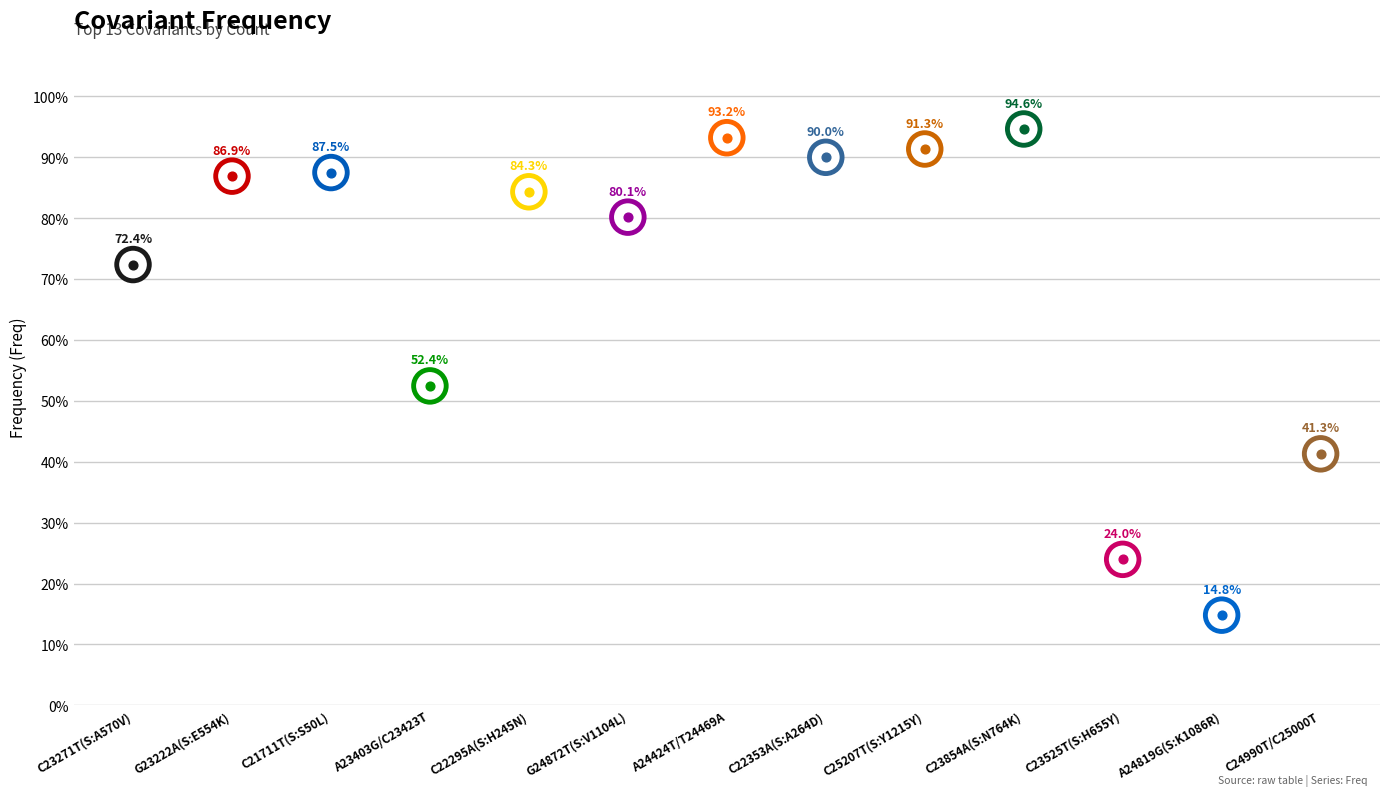

What is the change in value from A24424T/T24469A to A24819G(S:K1086R)?

-0.8